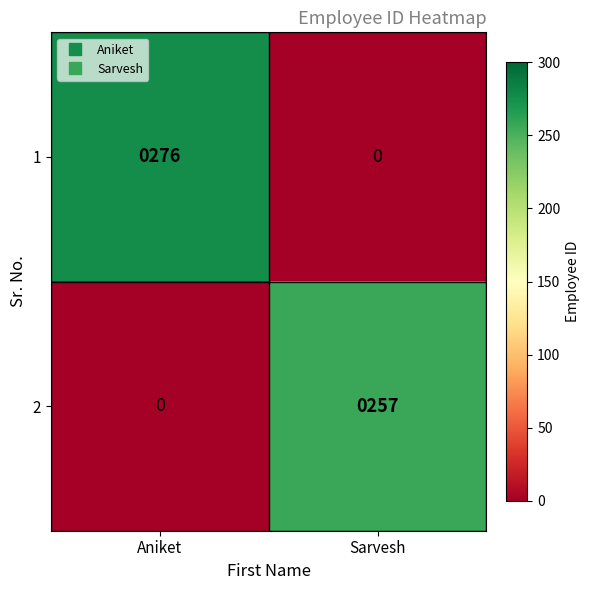

At which category is the sum across all series the highest?

Aniket